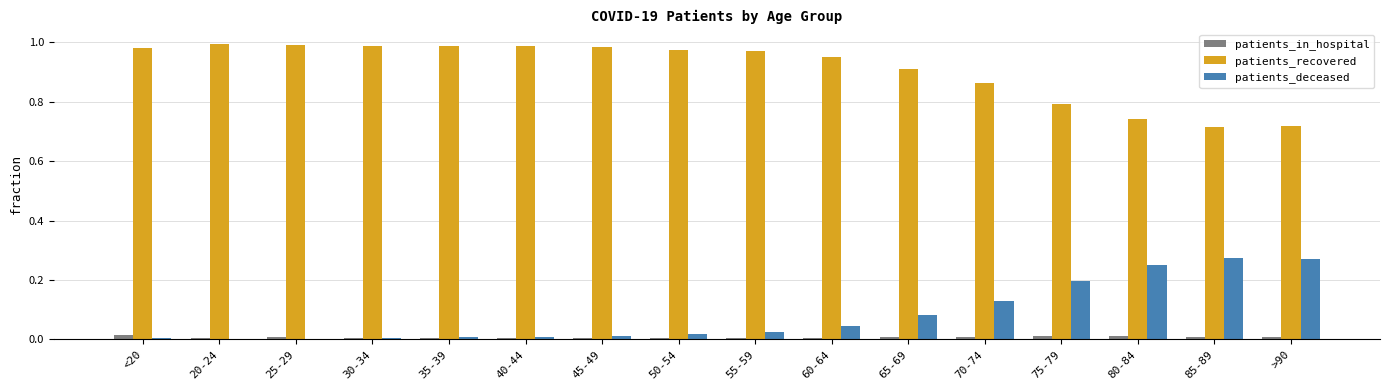

The patients_recovered series shows 1.6 at 65-69. True or false?

False